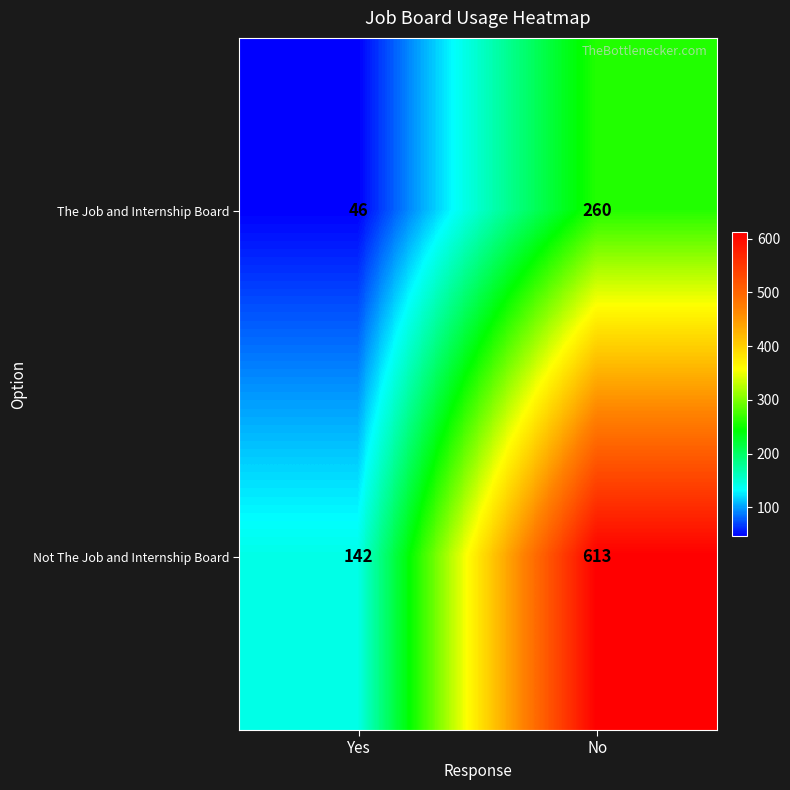

Which series has the largest range (max minus min)?

Not The Job and Internship Board